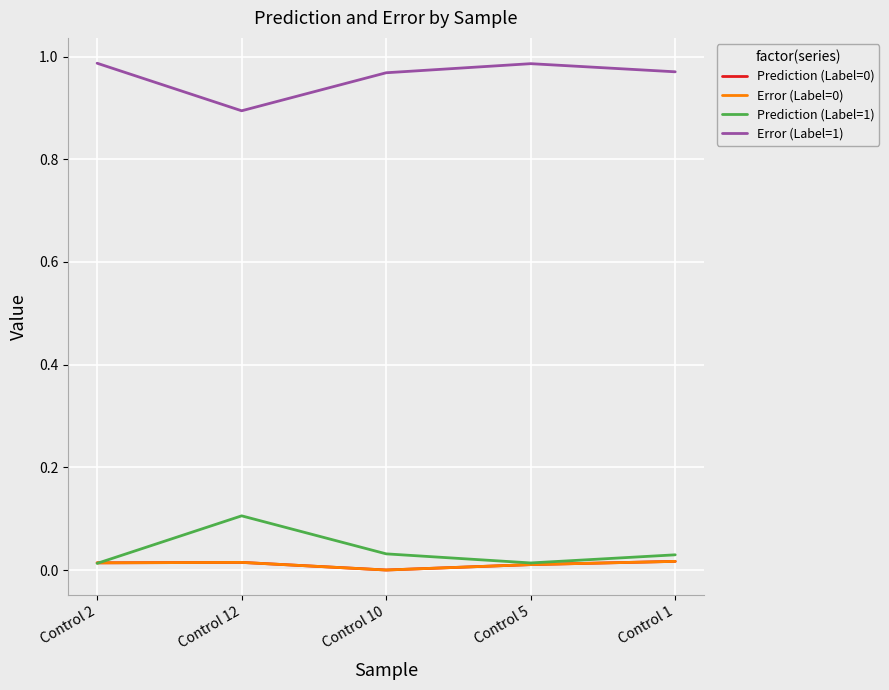

After their last crossing, which series has the higher values: Prediction (Label=1) or Error (Label=0)?

Prediction (Label=1)